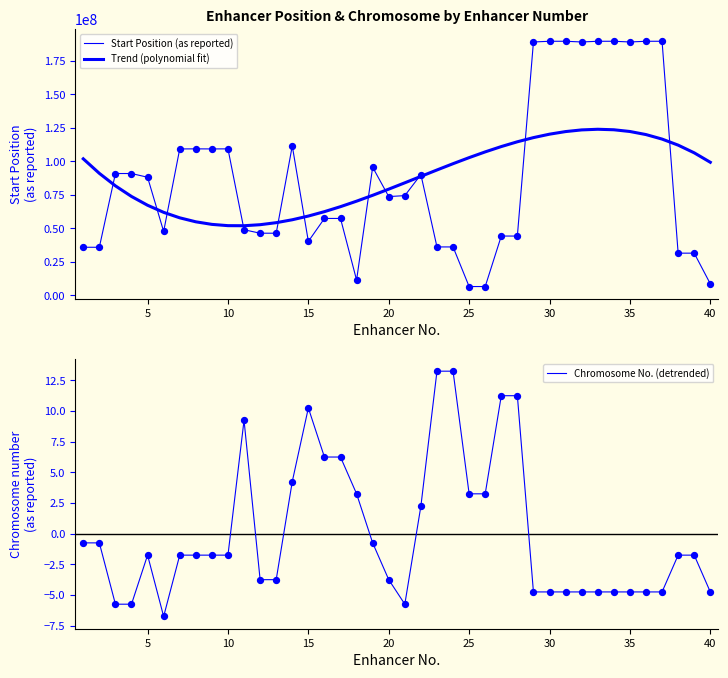

What are all the series names shown in the legend?

Start Position (as reported), Trend (polynomial fit), Chromosome No. (detrended)